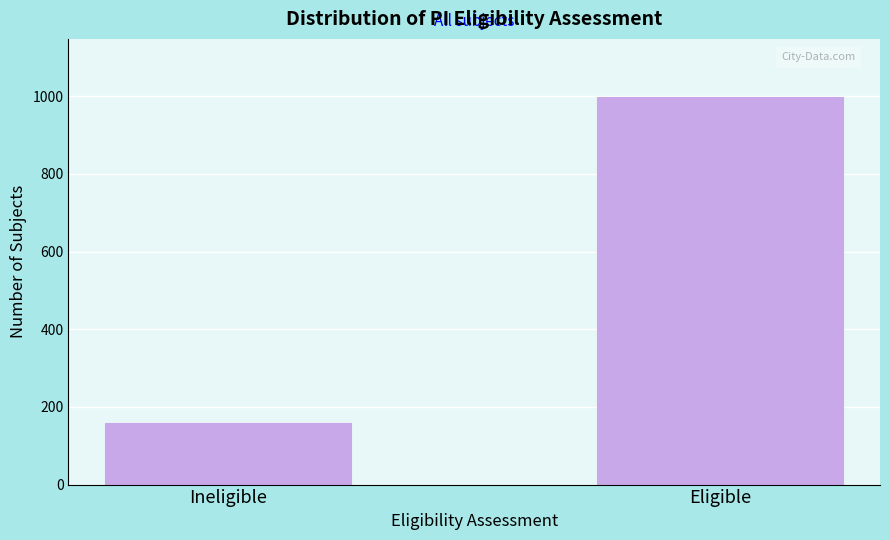

Reading right to left, extract all data points from this chart.

Eligible=998	Ineligible=159